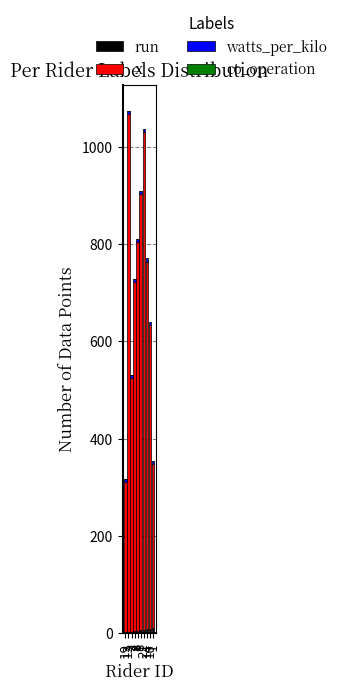

What is the approximate value of watts_per_kilo at 2?

6.7